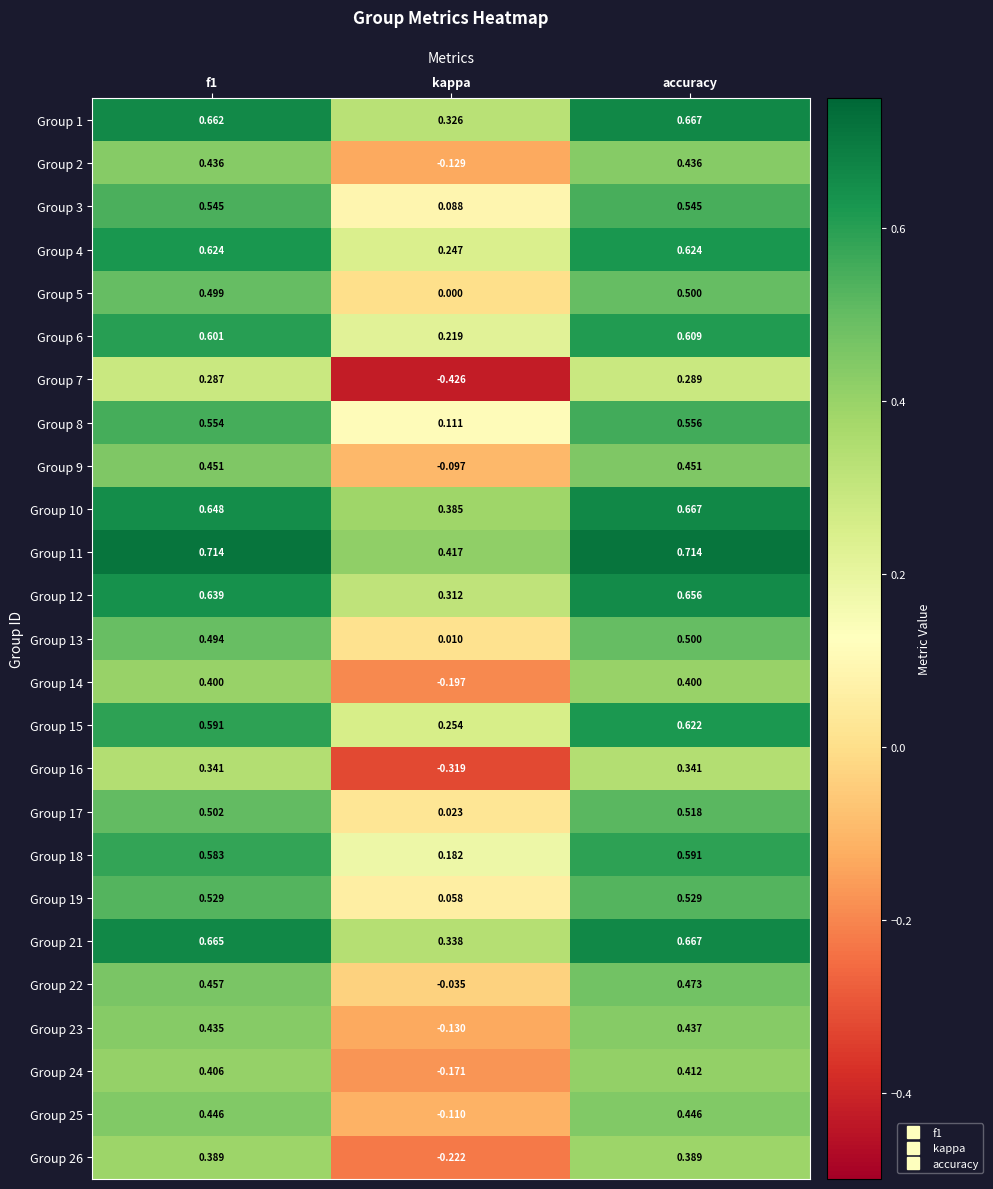

Which series has the largest range (max minus min)?

Group 7